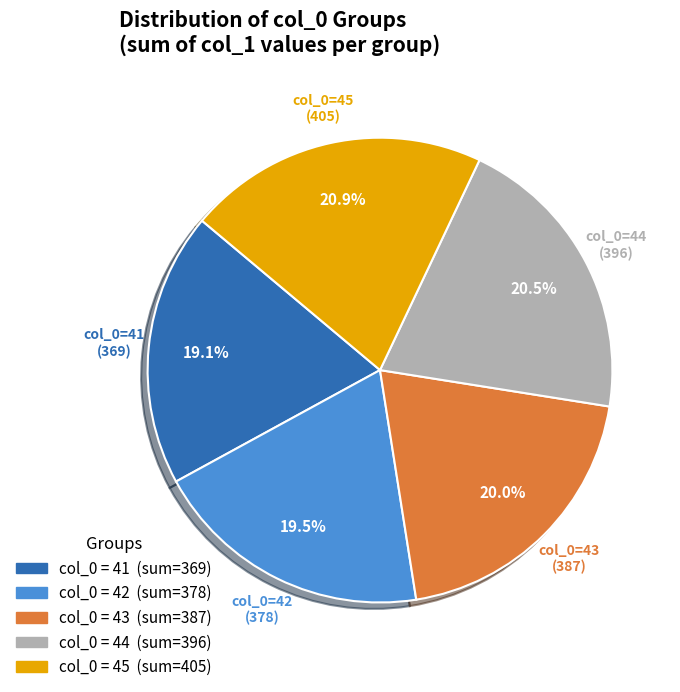

Is there a majority slice in this chart?

No